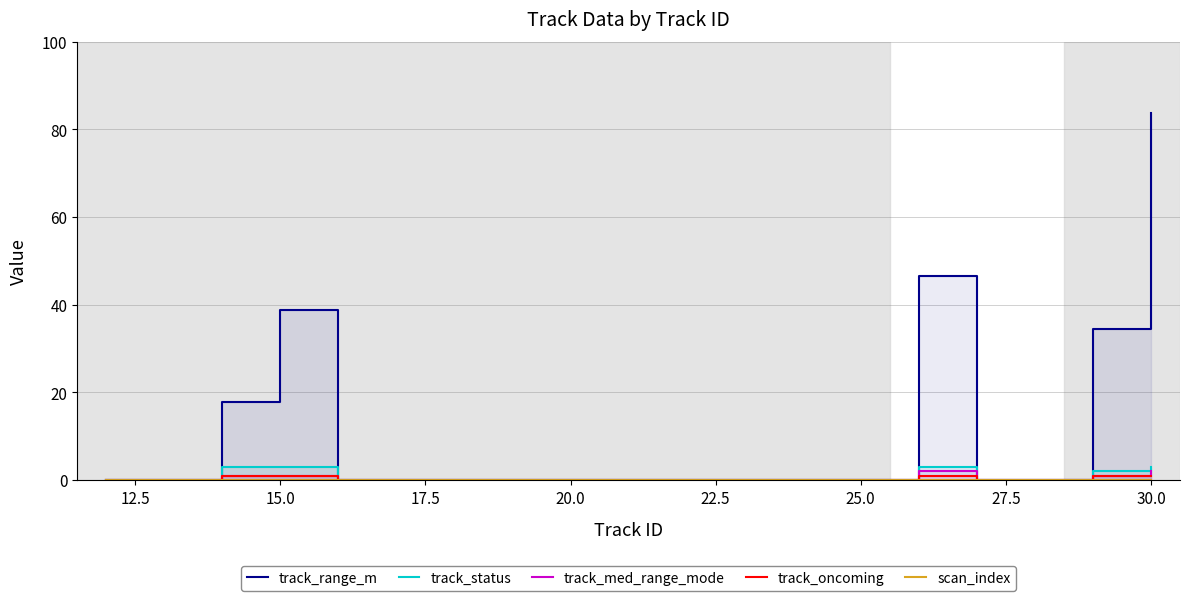

Reading left to right, list all the values displayed in this chart.

track_range_m: 0.0	0.0	17.8	38.8	0.0	0.0	0.0	0.0	0.0	0.0	0.0	0.0	0.0	0.0	46.6	0.0	0.0	34.4	83.7
track_status: 0.0	0.0	3.0	3.0	0.0	0.0	0.0	0.0	0.0	0.0	0.0	0.0	0.0	0.0	3.0	0.0	0.0	2.0	3.0
track_med_range_mode: 0.0	0.0	1.0	1.0	0.0	0.0	0.0	0.0	0.0	0.0	0.0	0.0	0.0	0.0	2.0	0.0	0.0	1.0	2.0
track_oncoming: 0.0	0.0	1.0	1.0	0.0	0.0	0.0	0.0	0.0	0.0	0.0	0.0	0.0	0.0	1.0	0.0	0.0	1.0	1.0
scan_index: 0.0	0.0	0.0	0.0	0.0	0.0	0.0	0.0	0.0	0.0	0.0	0.0	0.0	0.0	0.0	0.0	0.0	0.0	0.0